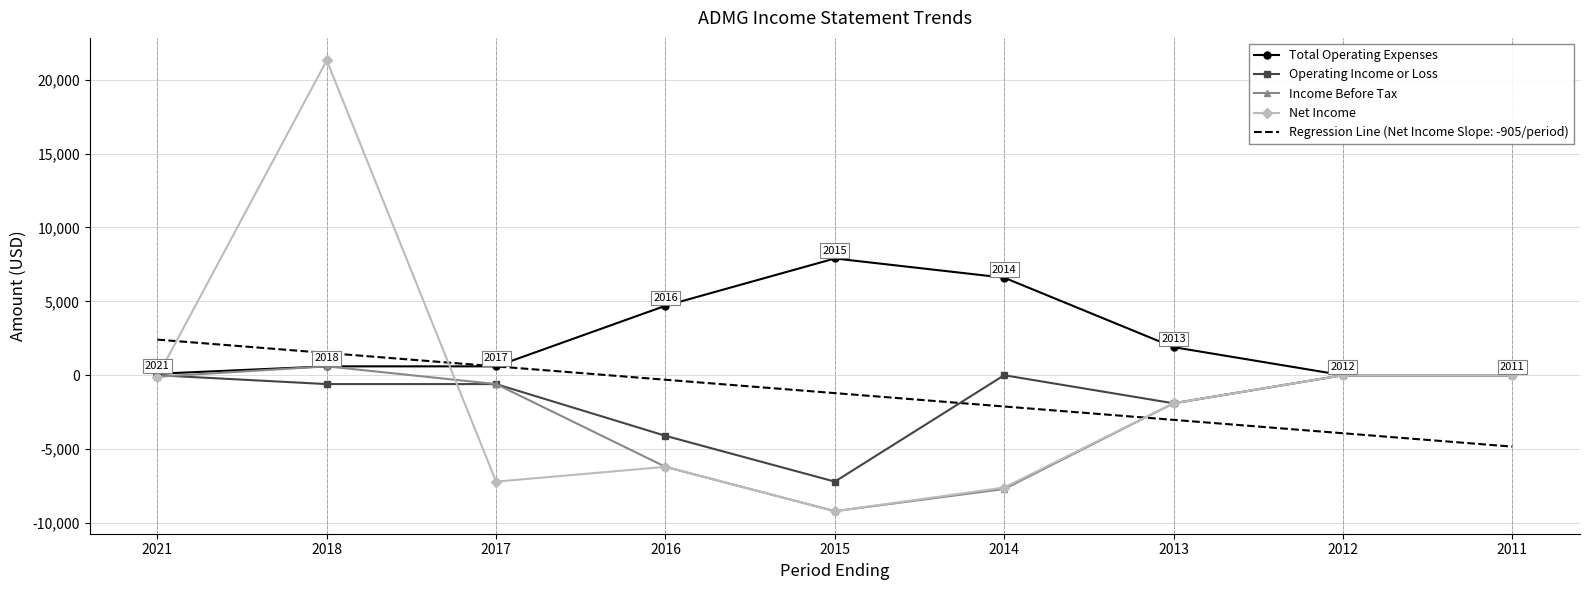

What are all the series names shown in the legend?

Total Operating Expenses, Operating Income or Loss, Income Before Tax, Net Income, Regression Line (Net Income Slope: -905/period)